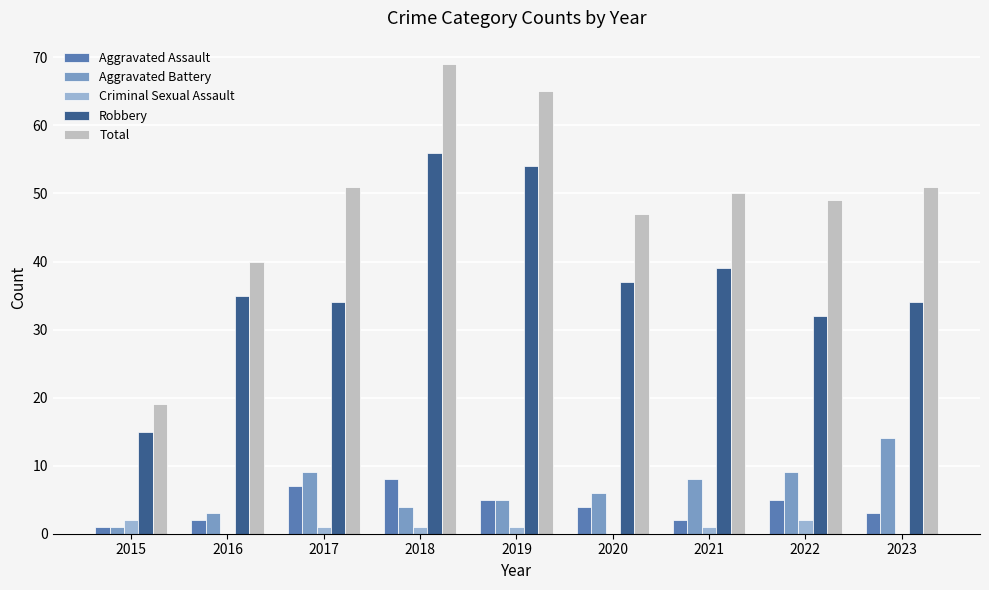

Which series changed the most between 2016 and 2018?

Total